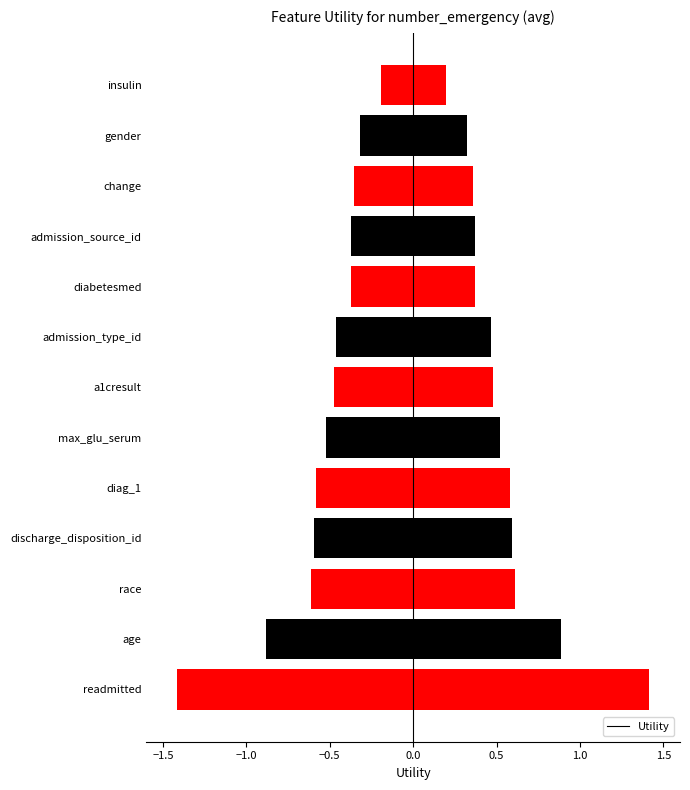

What is the value of the 2nd bar from the left?

0.9